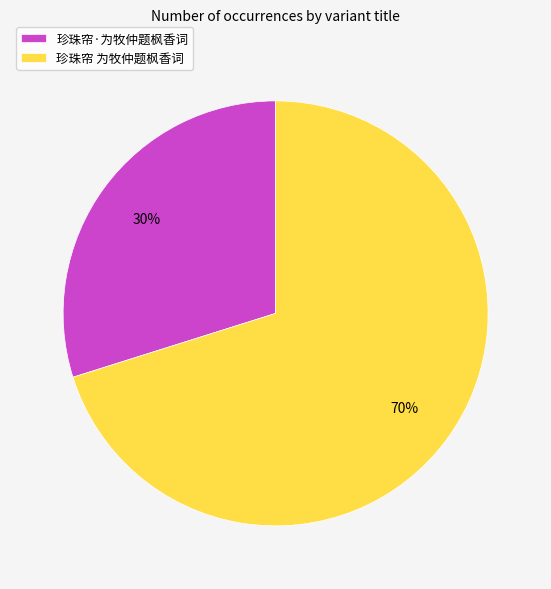

To the nearest percent, what is the difference between the 珍珠帘·为牧仲题枫香词 and 珍珠帘 为牧仲题枫香词 slice percentages?

40%